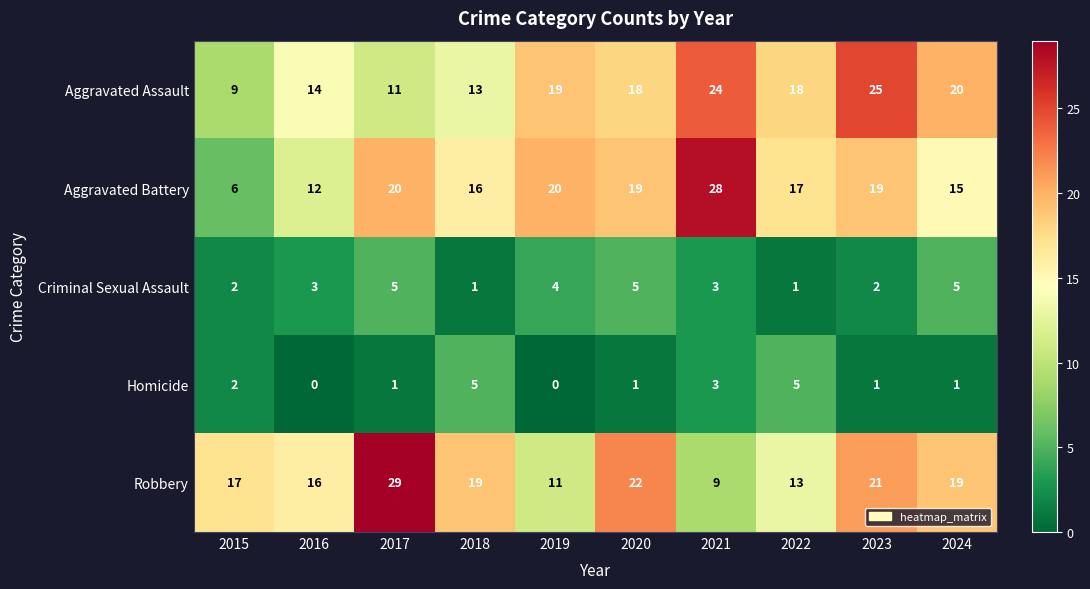

At 2018, list the series in order from smallest to largest.

Criminal Sexual Assault, Homicide, Aggravated Assault, Aggravated Battery, Robbery